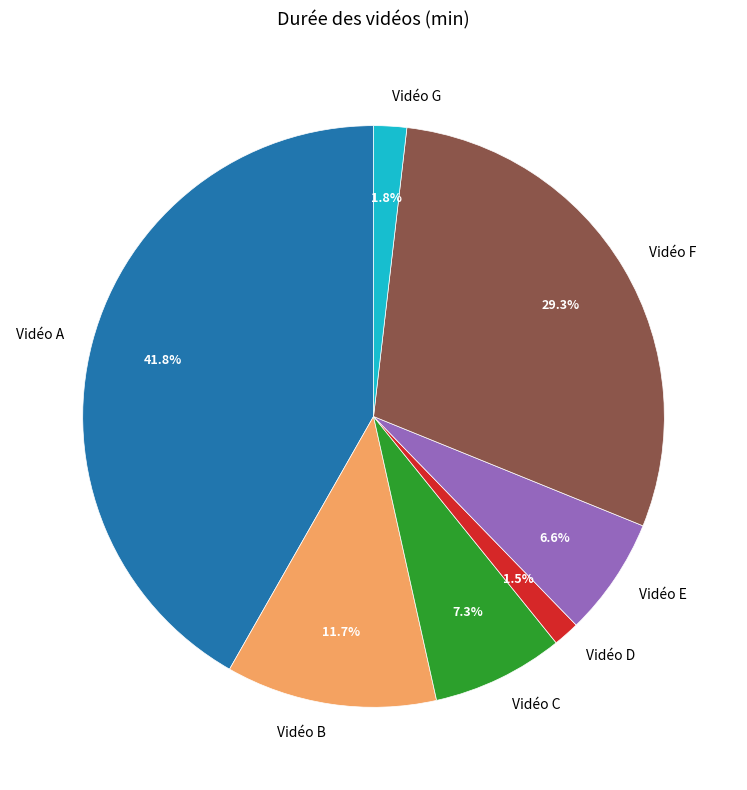

To the nearest percent, what is the combined percentage of Vidéo F and Vidéo C?

37%